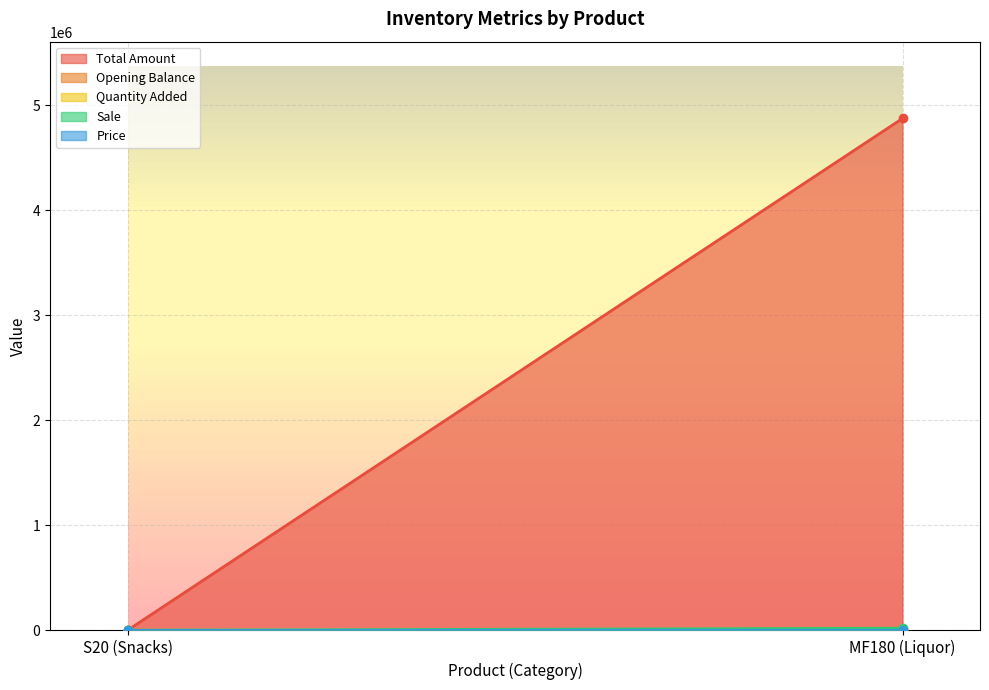

What is the label of the 2nd point from the right?

S20 (Snacks)